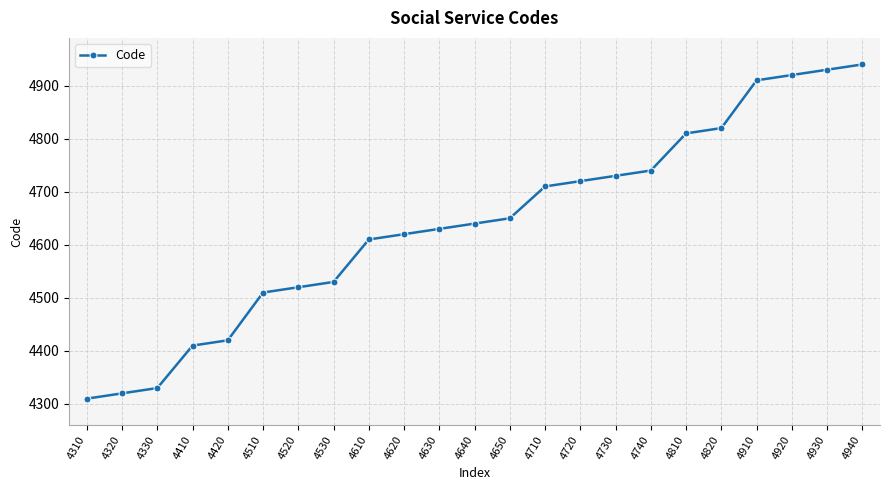

Between 4820 and 4510, which is larger?

4820